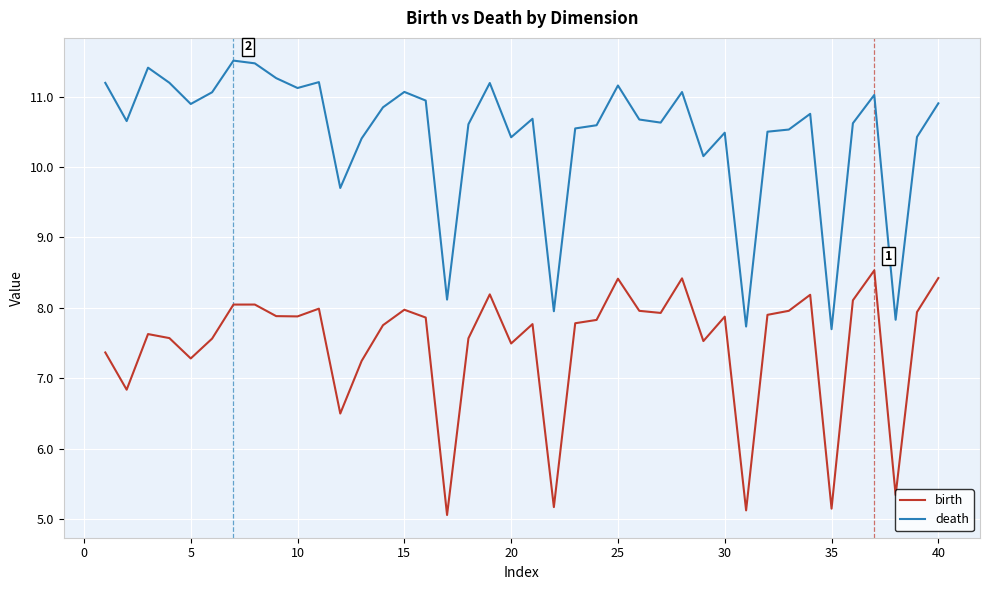

Count the number of data series in this chart.

2